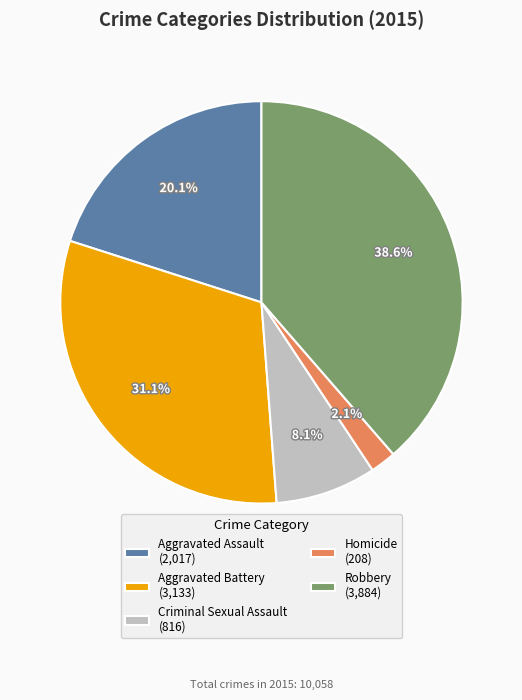

Is the sum of Aggravated Battery and Aggravated Assault greater than half?

Yes